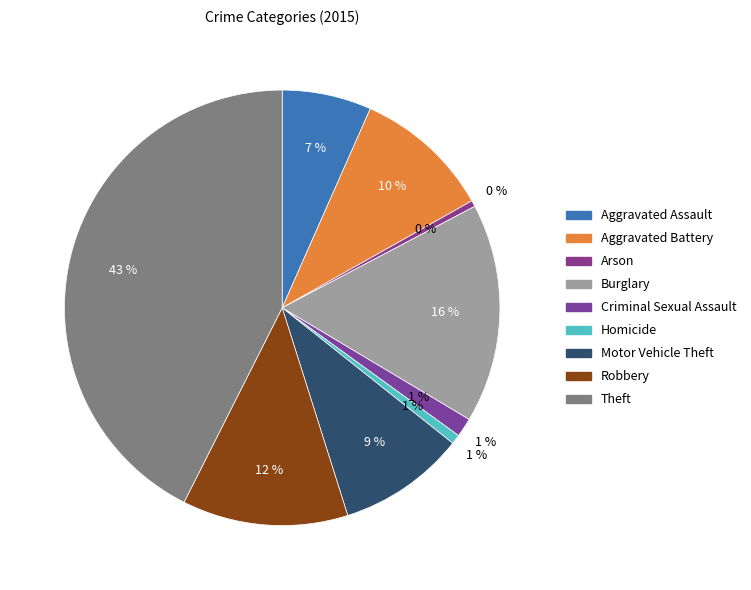

Is Burglary the majority of the pie?

No